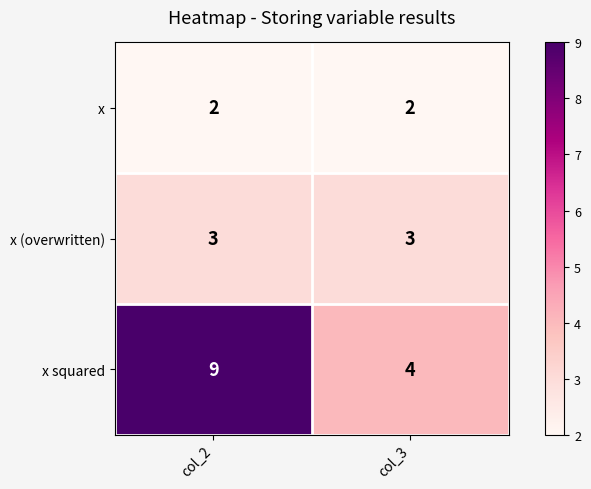

How many series are shown in this chart?

3